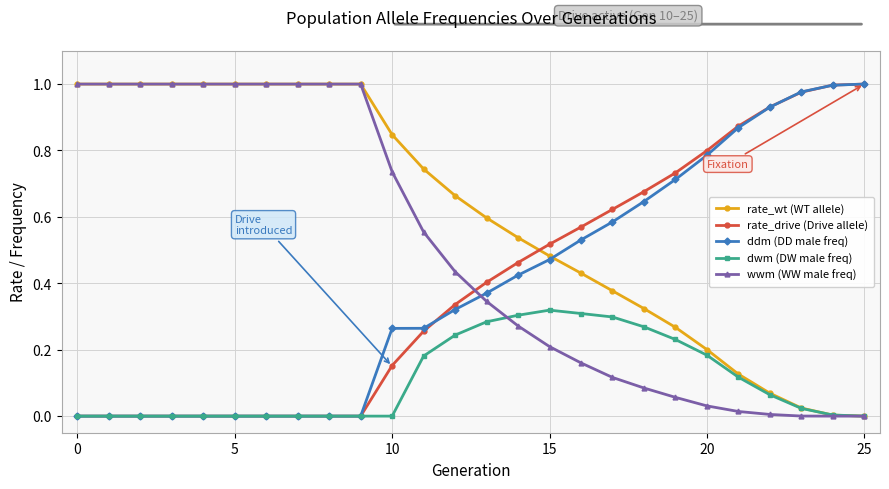

Which series has the largest total across all categories?

rate_wt (WT allele)